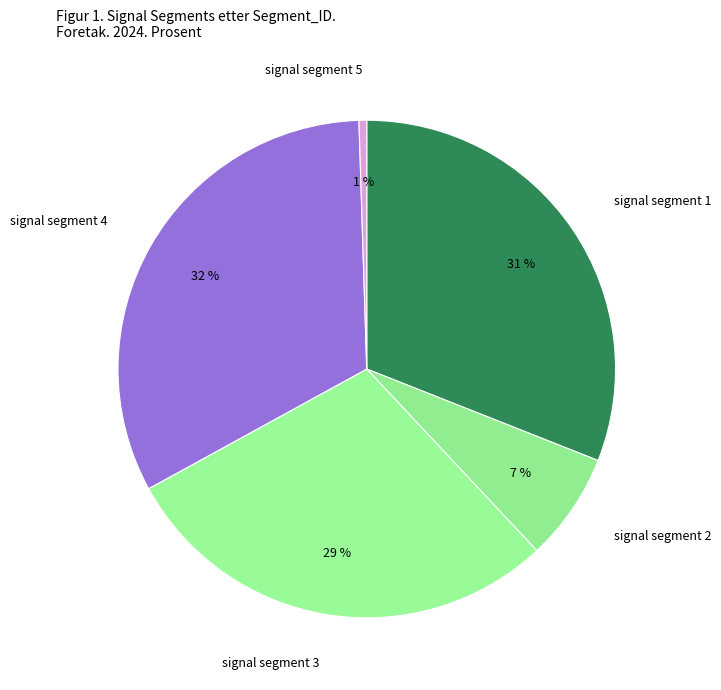

What percentage is the signal segment 2 slice, to the nearest percent?

7%